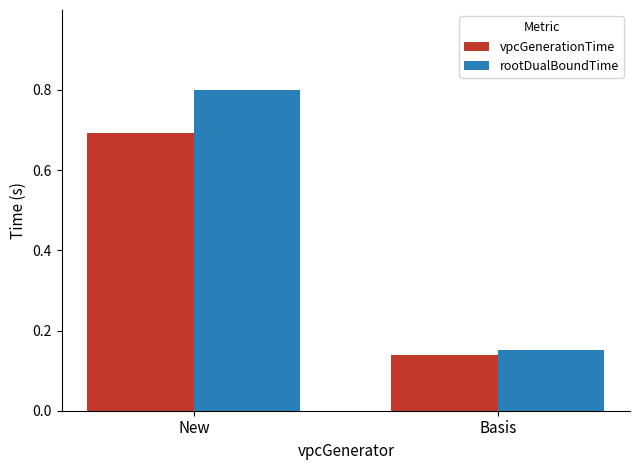

What is the total value across all series at Basis?

0.3